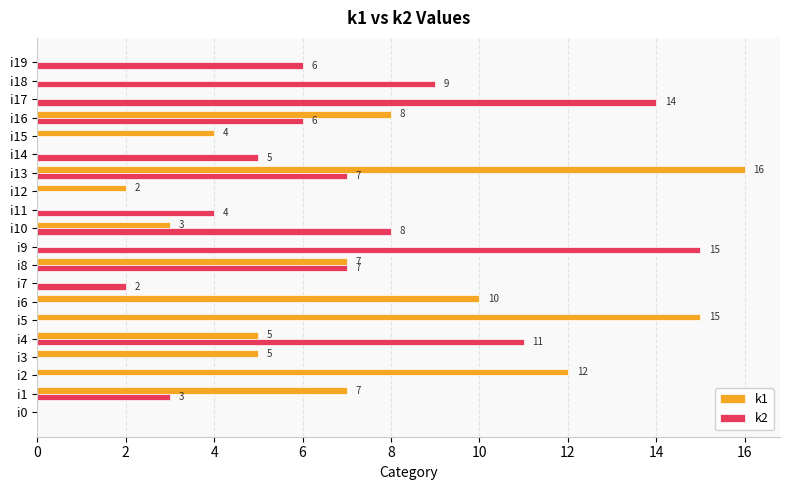

Which series has the largest range (max minus min)?

k1